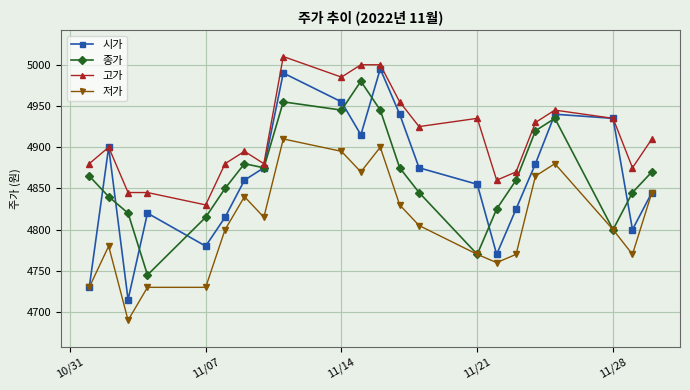

What is the value of the 고가 point at the 18th from the left?

4930